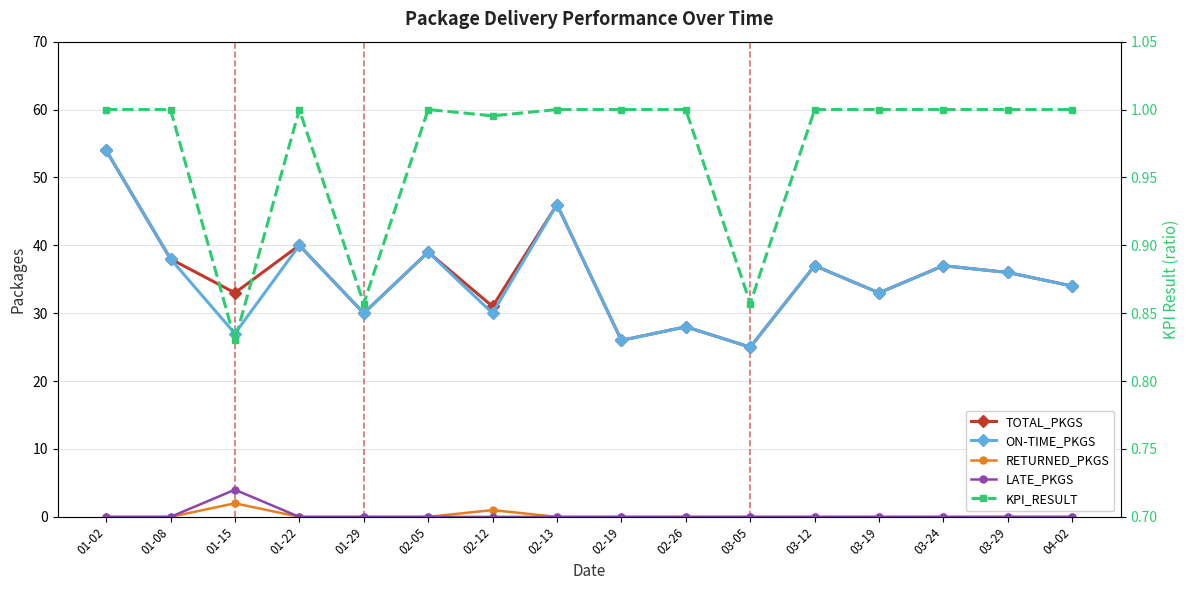

Which series has the widest spread of values?

TOTAL_PKGS